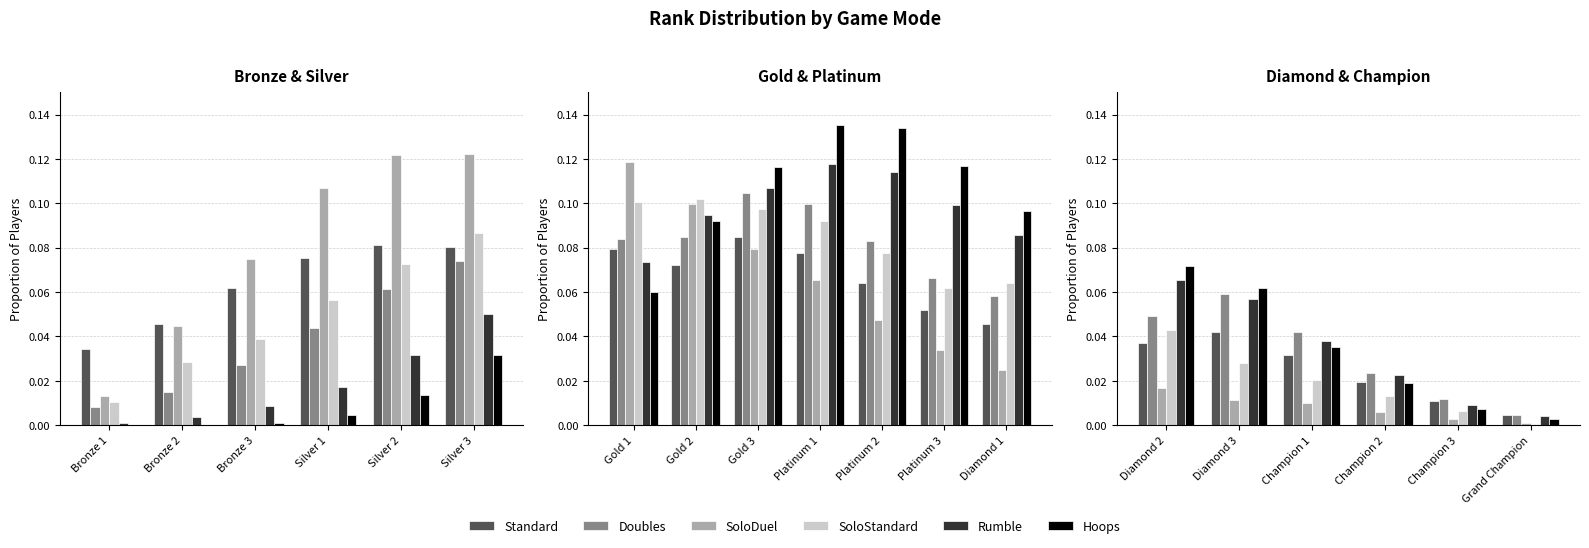

At how many categories does at least one series exceed 0?

6